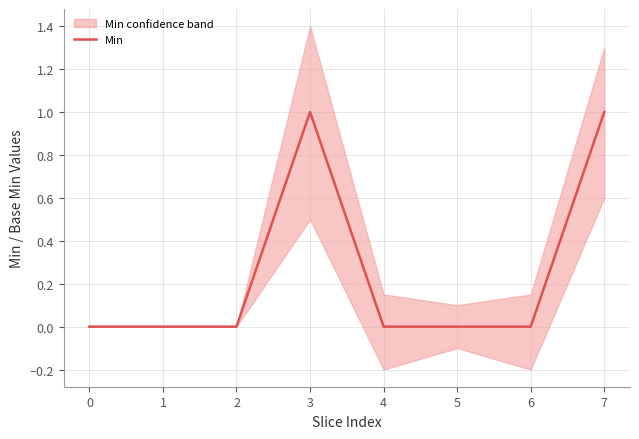

What is the change in value from 6 to 7?

+1